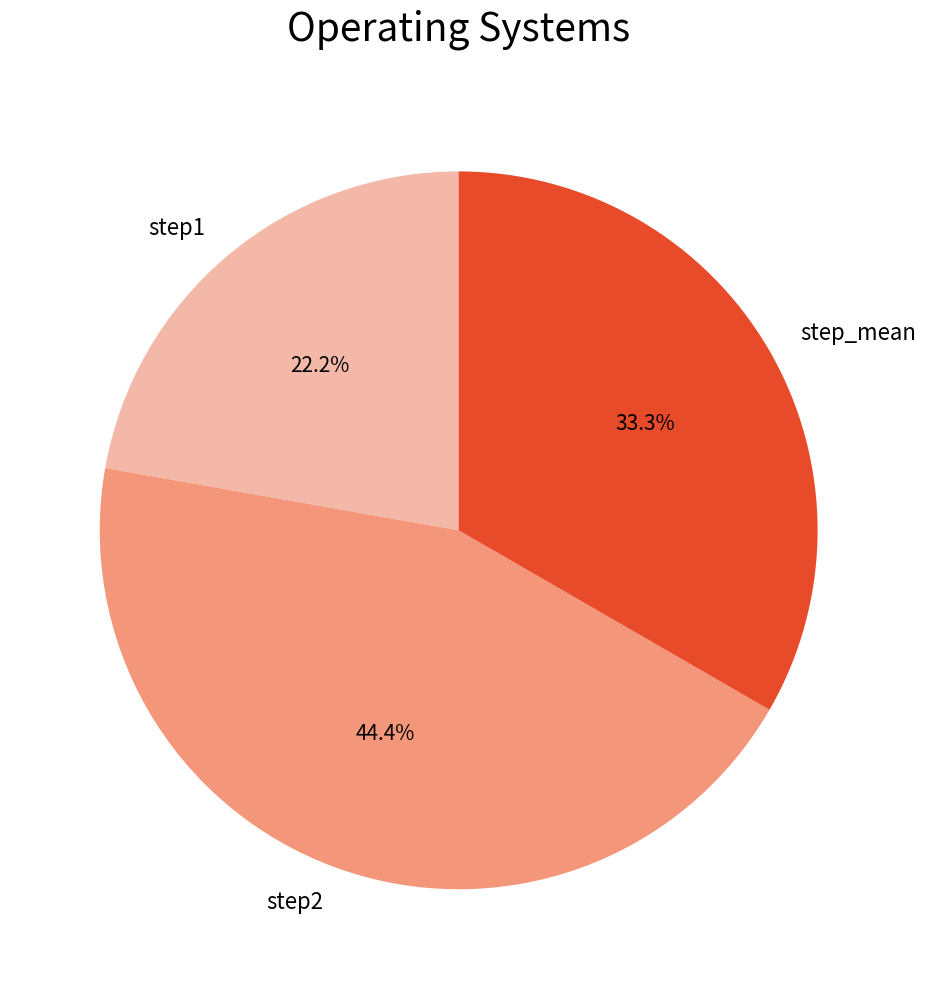

To the nearest percent, what percentage of the pie is step1?

22%